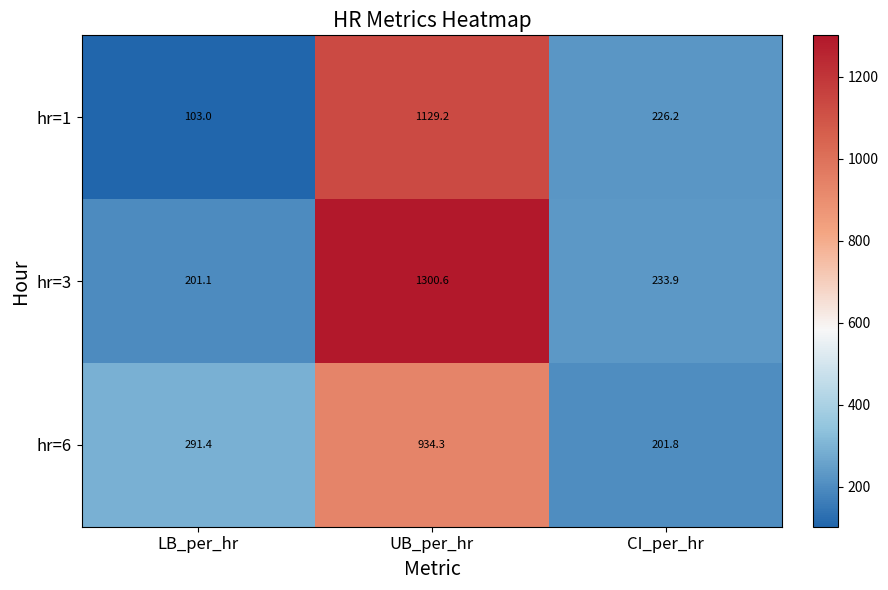

What is the difference between the hr=3 values at UB_per_hr and CI_per_hr?

1066.7